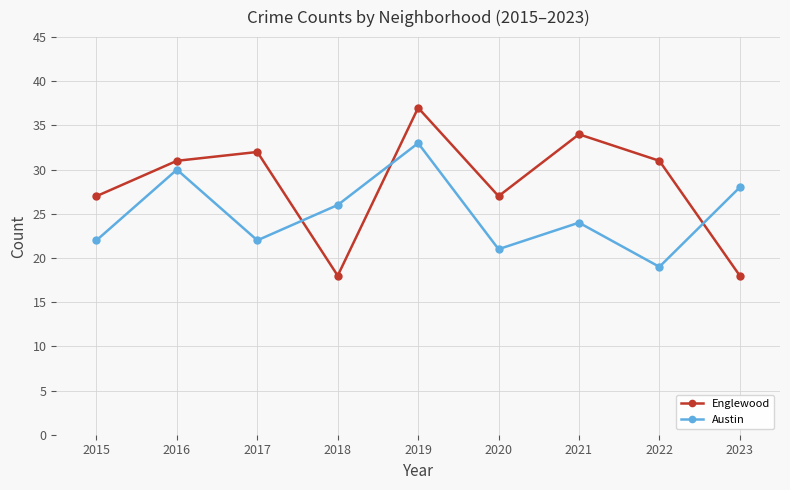

True or false: Englewood and Austin intersect in this chart.

True